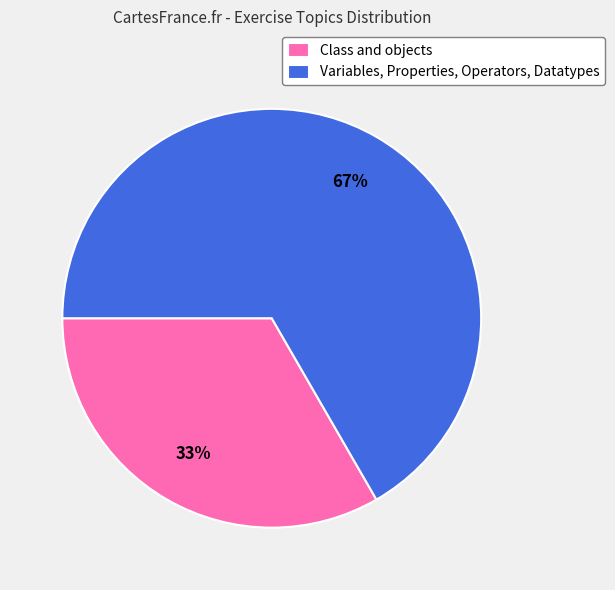

Which has a higher value, Variables, Properties, Operators, Datatypes or Class and objects?

Variables, Properties, Operators, Datatypes